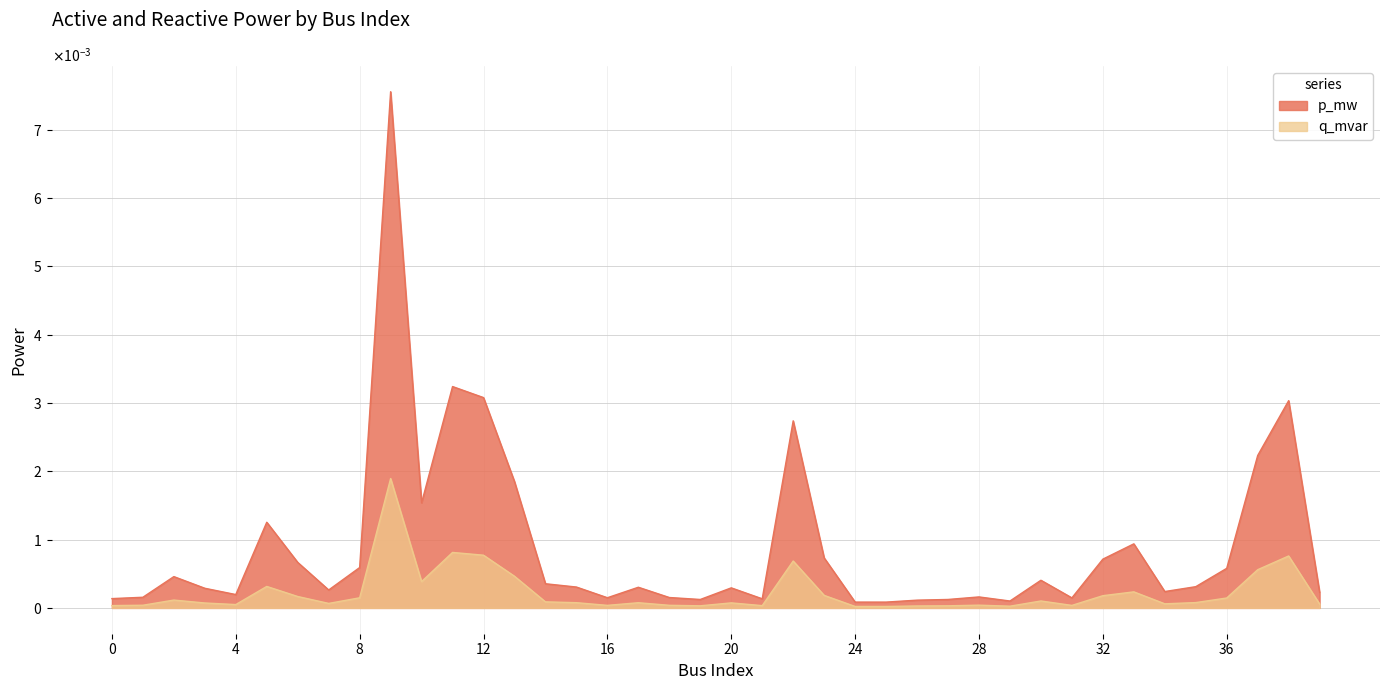

The p_mw series shows 0.0 at 21. True or false?

False